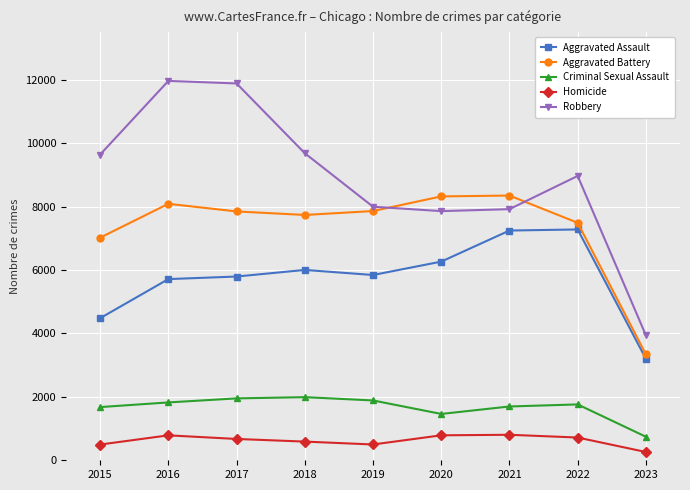

What is the difference between the second highest and minimum values in the Aggravated Battery series?

4982